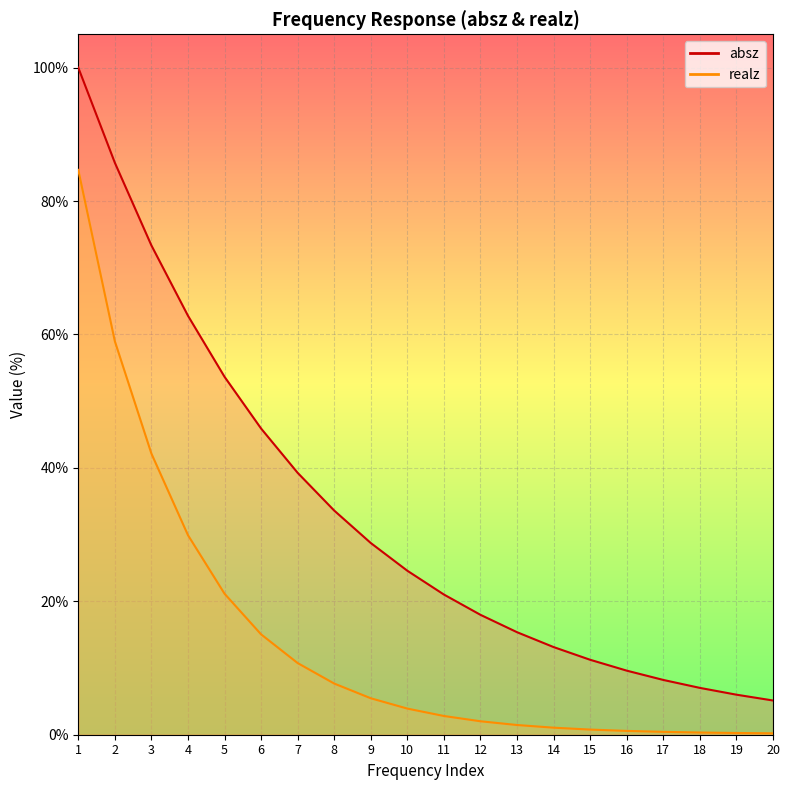

What is the minimum value shown in the chart?

0.2